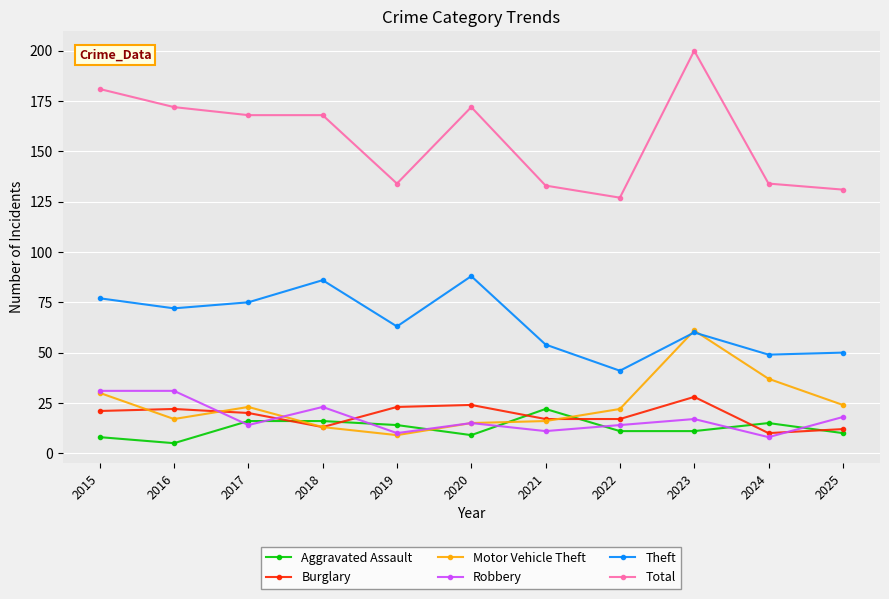

True or false: Theft and Aggravated Assault intersect in this chart.

False